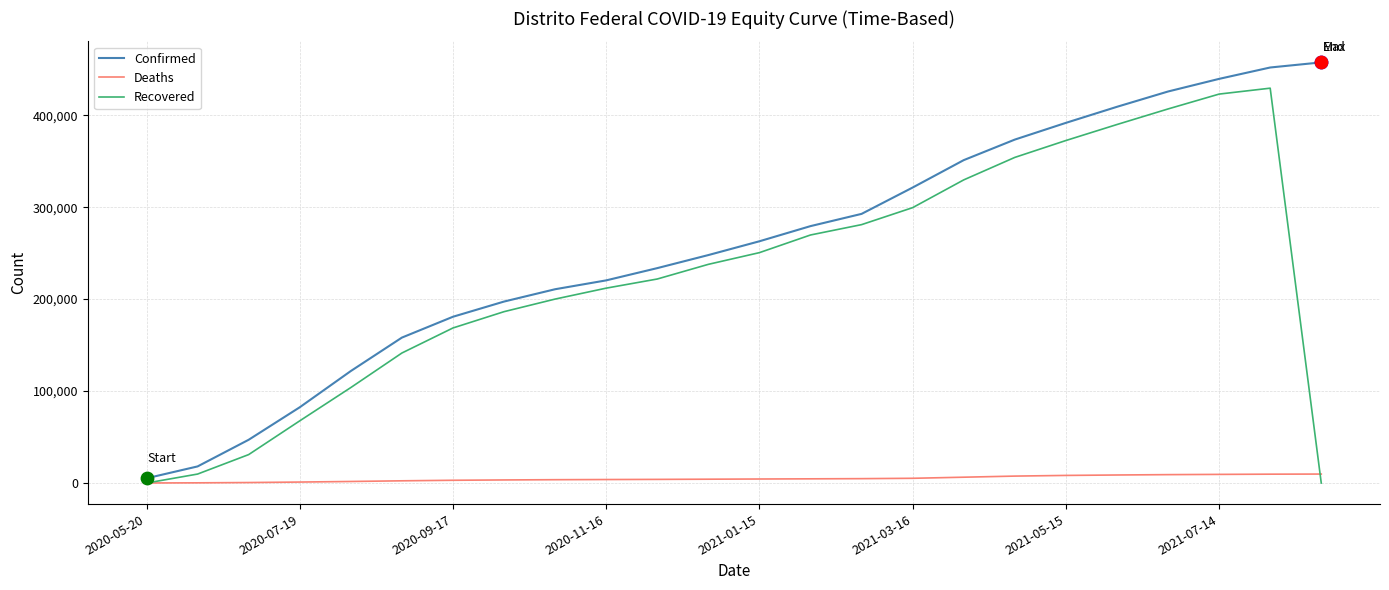

What is the highest value of the Recovered series?

429408